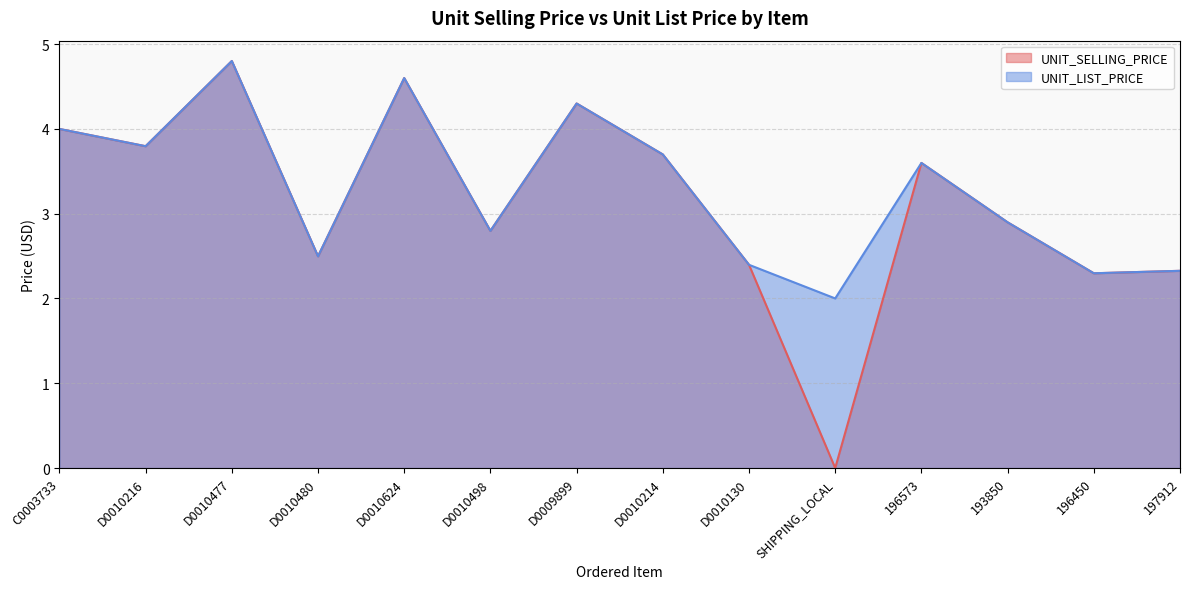

At which label does UNIT_LIST_PRICE reach its minimum?

SHIPPING_LOCAL